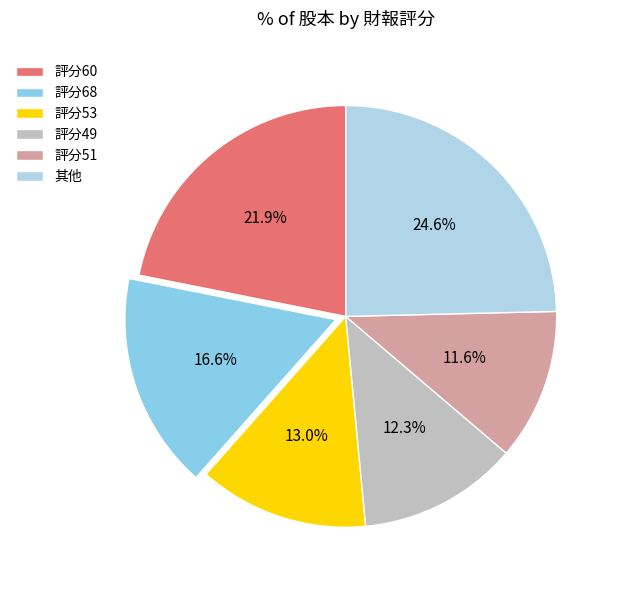

To the nearest percent, what is the difference between the largest and smallest slice percentages?

13%